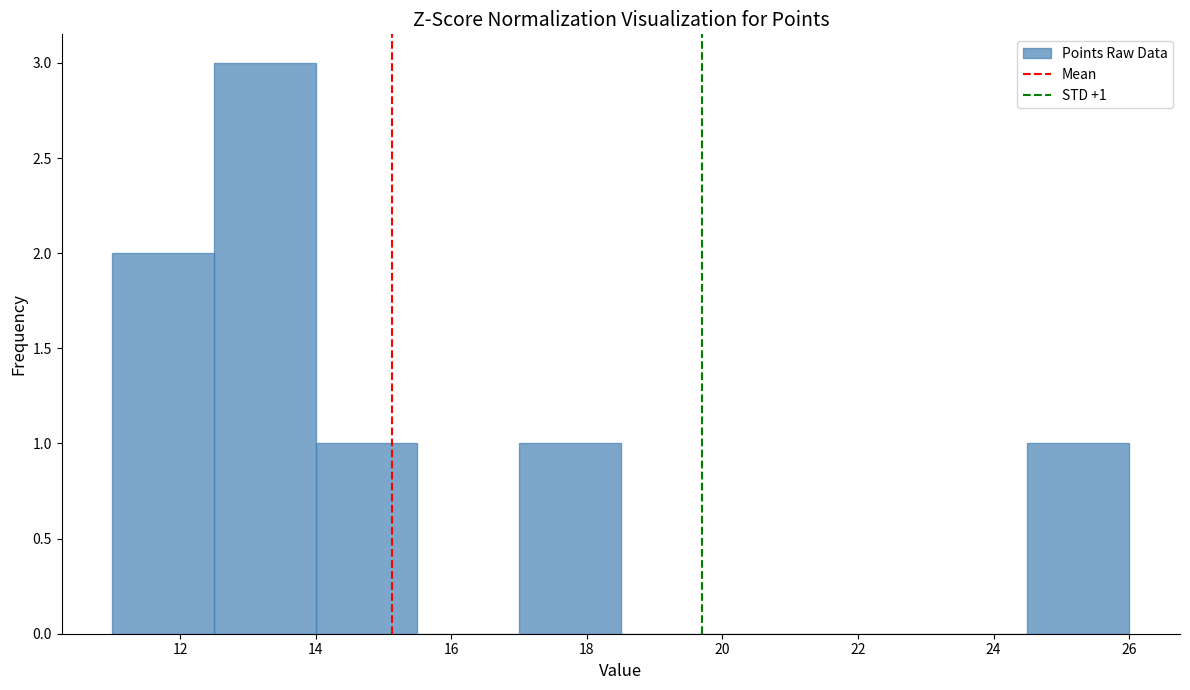

Which range on the x-axis has the tallest bar?

12.5 to 14.0